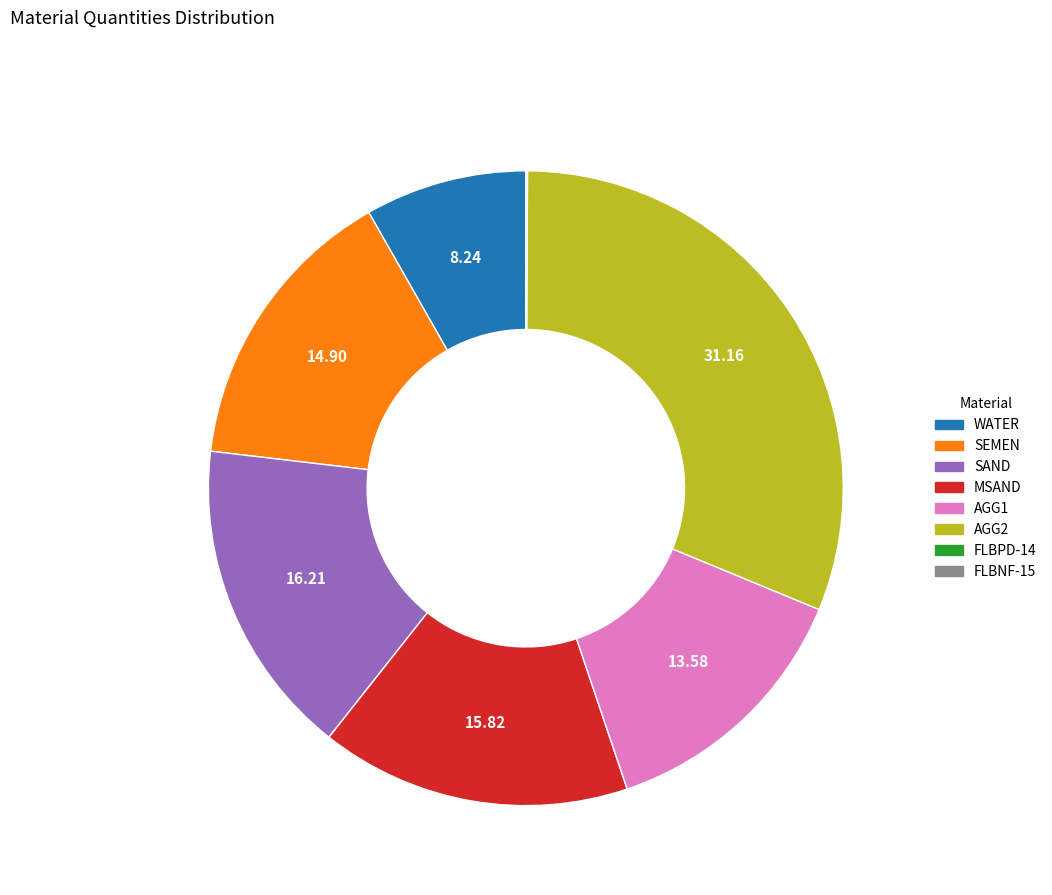

Does SAND account for over 50% of the chart?

No